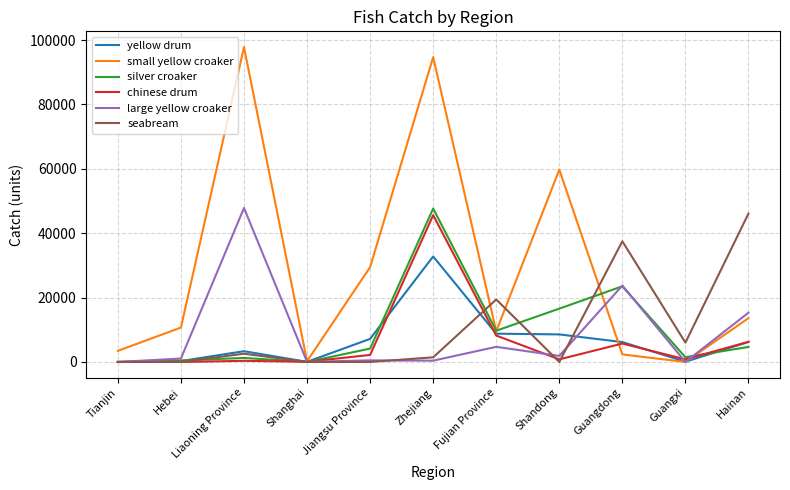

Which series has the largest range (max minus min)?

small yellow croaker